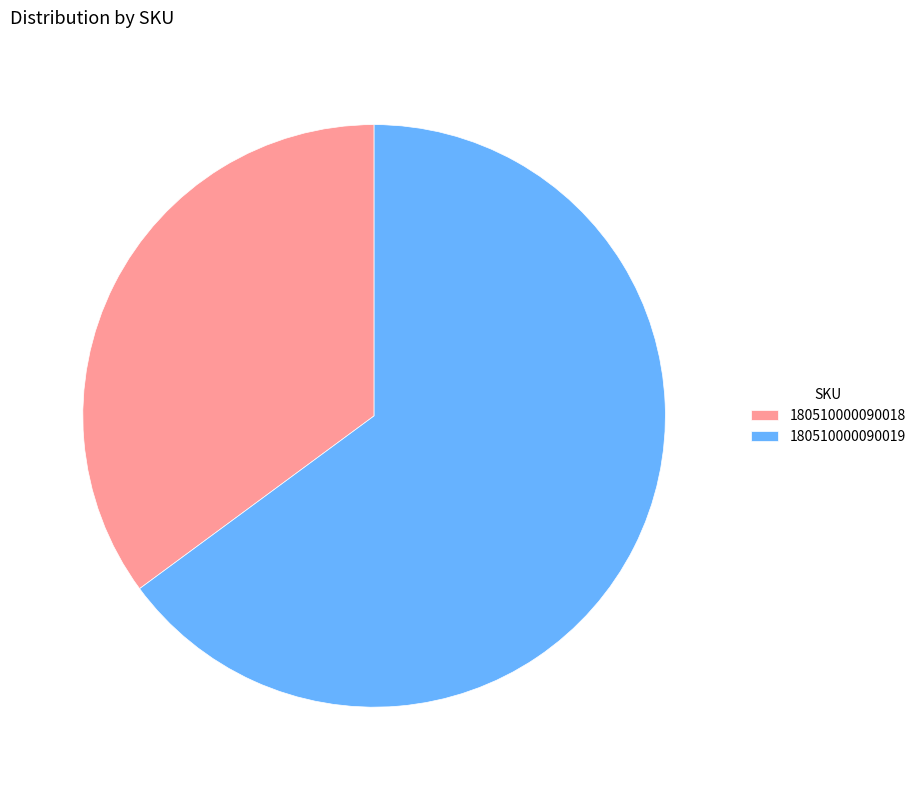

Which has a higher value, 180510000090018 or 180510000090019?

180510000090019